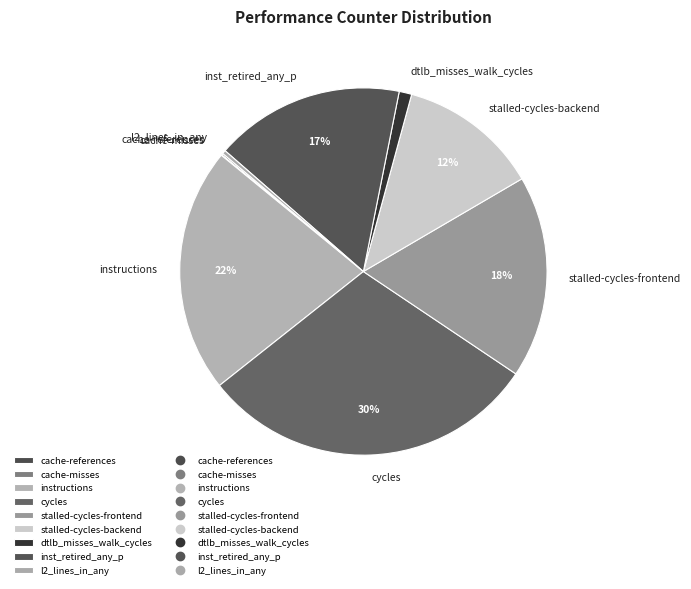

To the nearest percent, what is the difference between the largest and smallest slice percentages?

30%